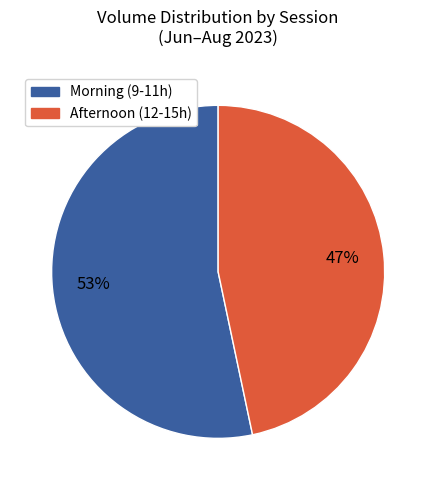

Does any single category account for the majority?

Yes